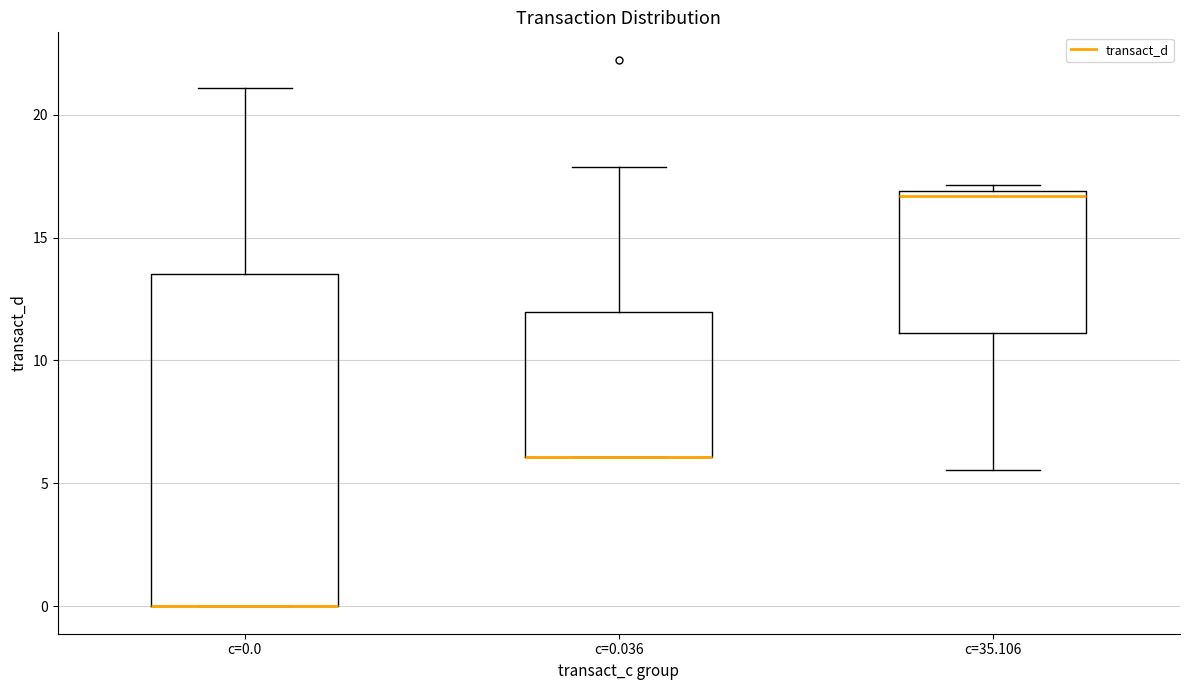

Where does the upper whisker of the box for c=0.036 end on the y-axis? The values are not printed on the chart, so give them approximately, as read against the axis.

18.0